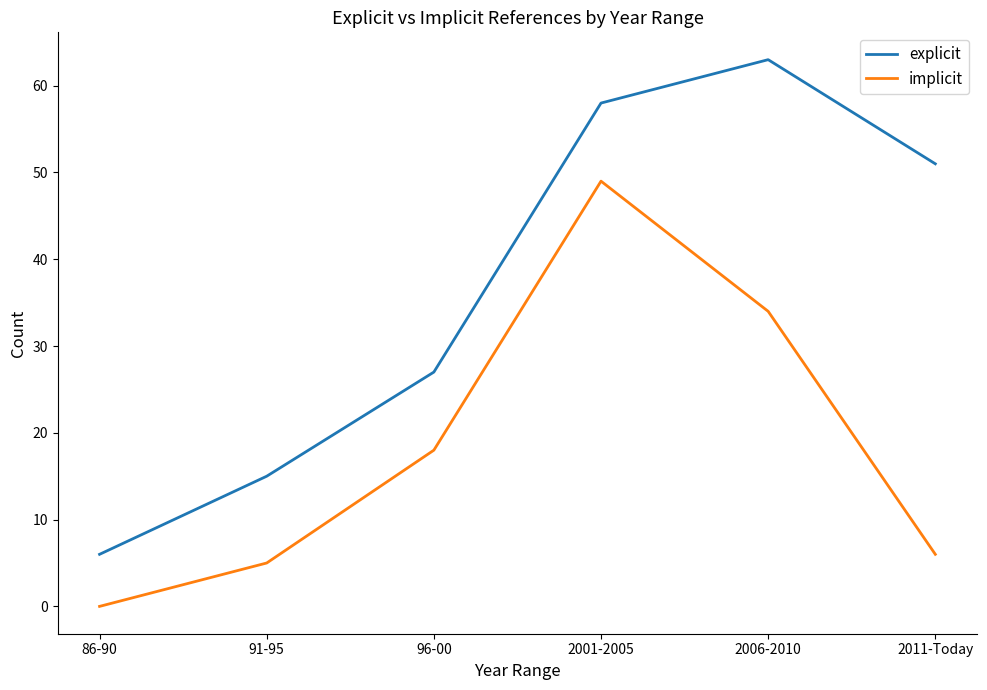

Reading left to right, transcribe all the data shown in this chart.

explicit: 86-90=6	91-95=15	96-00=27	2001-2005=58	2006-2010=63	2011-Today=51
implicit: 86-90=0	91-95=5	96-00=18	2001-2005=49	2006-2010=34	2011-Today=6